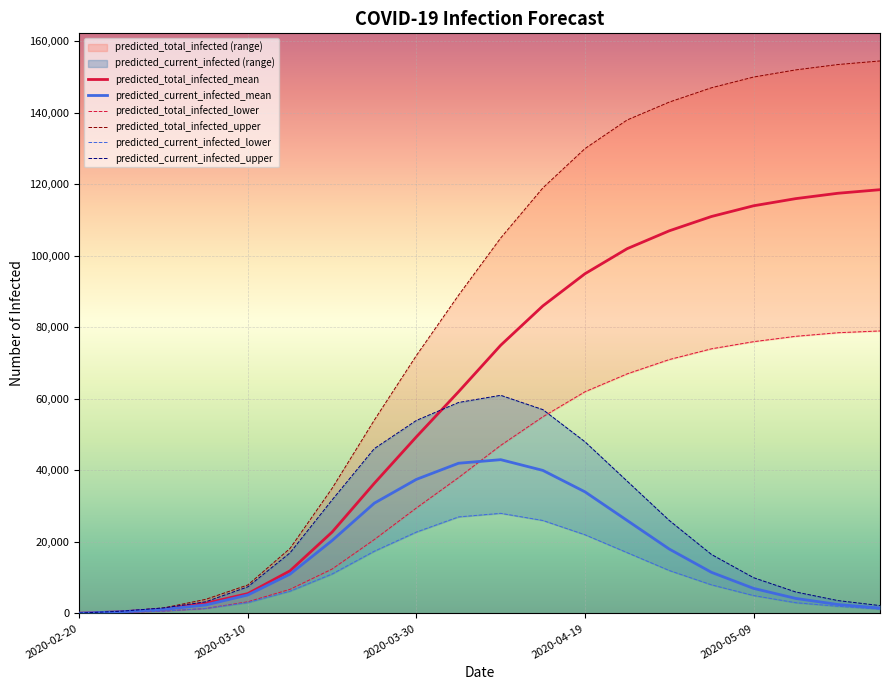

The value of predicted_total_infected_mean at 2020-03-30 is 49400. True or false?

True